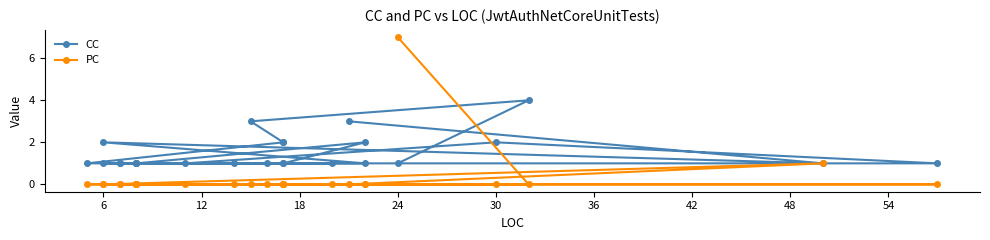

What is the greatest value displayed?

7